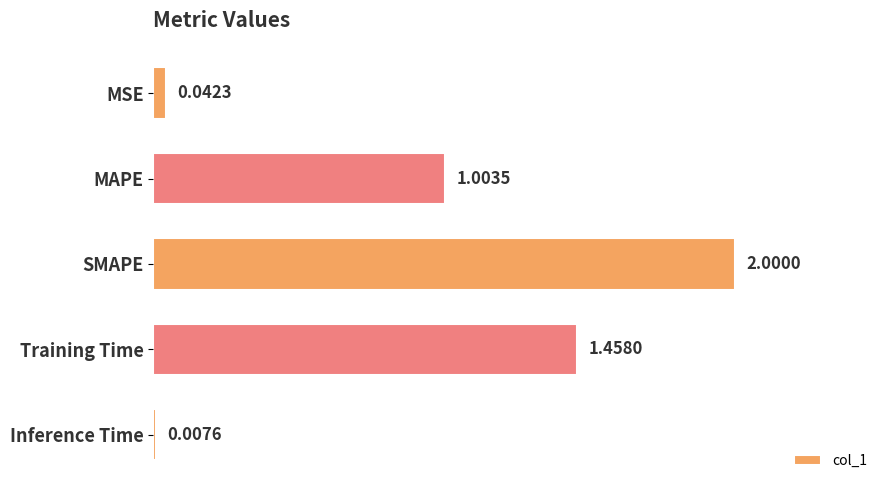

How many series are shown in this chart?

1